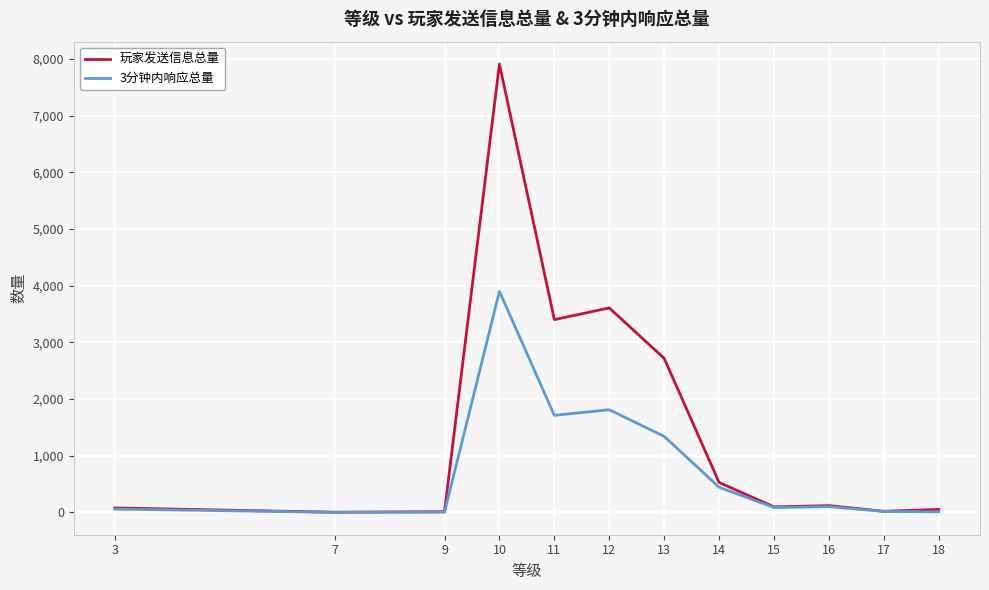

Which category has the highest value across all series?

10